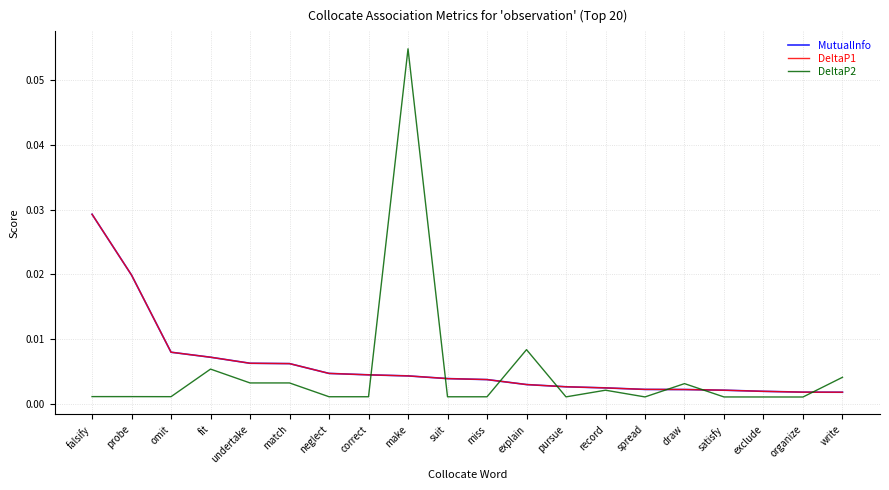

What is the sum of all MutualInfo values?

0.1